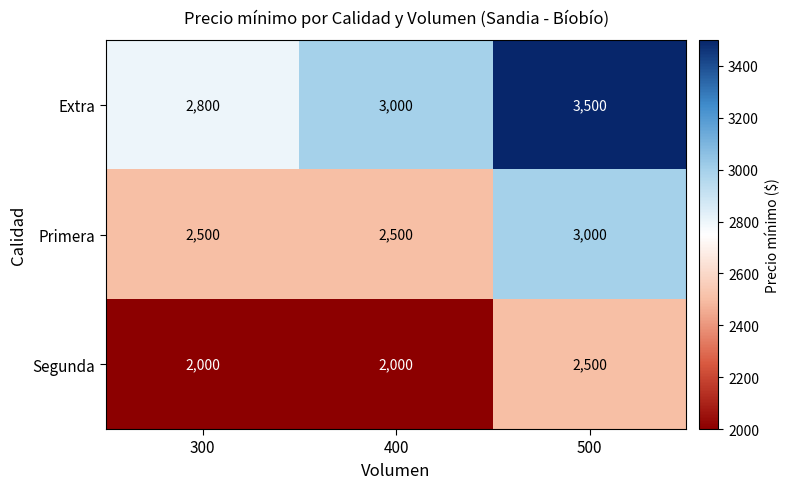

Which category has the highest value in the Primera series?

500